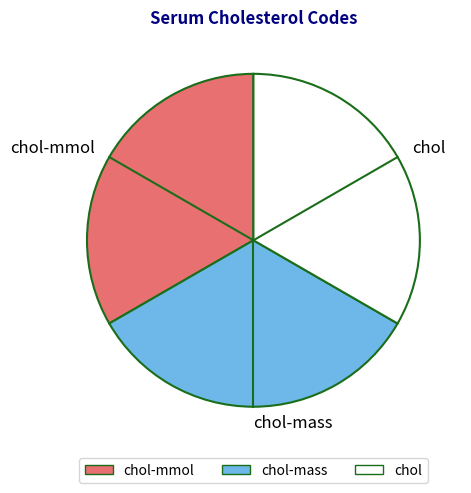

Is it true that chol-mass is 25% of the pie?

False